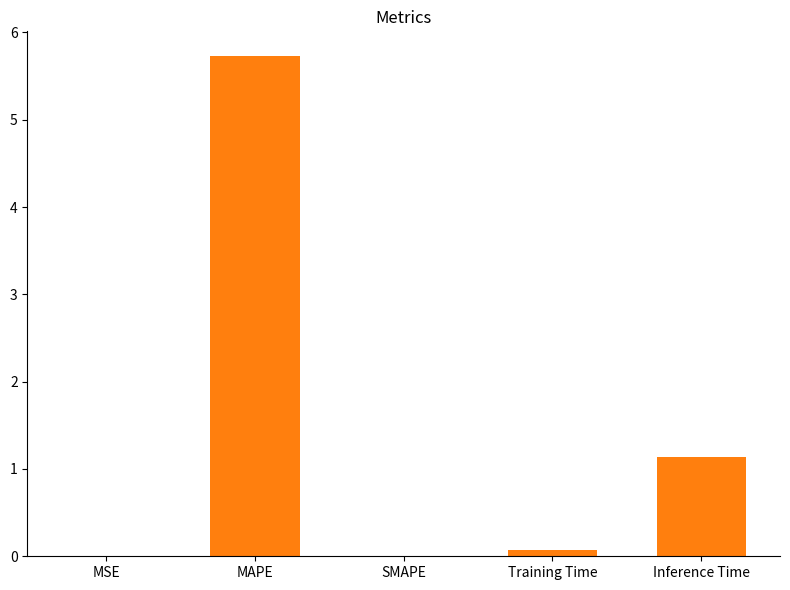

Which label corresponds to the largest value in the chart?

MAPE